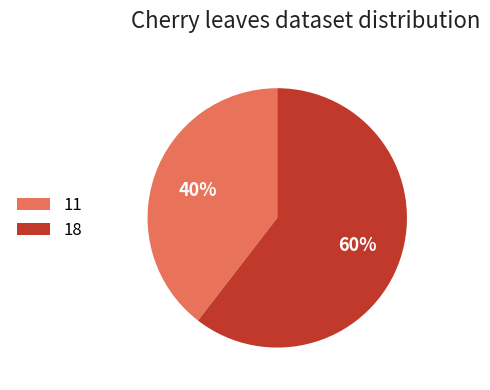

To the nearest percent, what is the average slice percentage?

50%